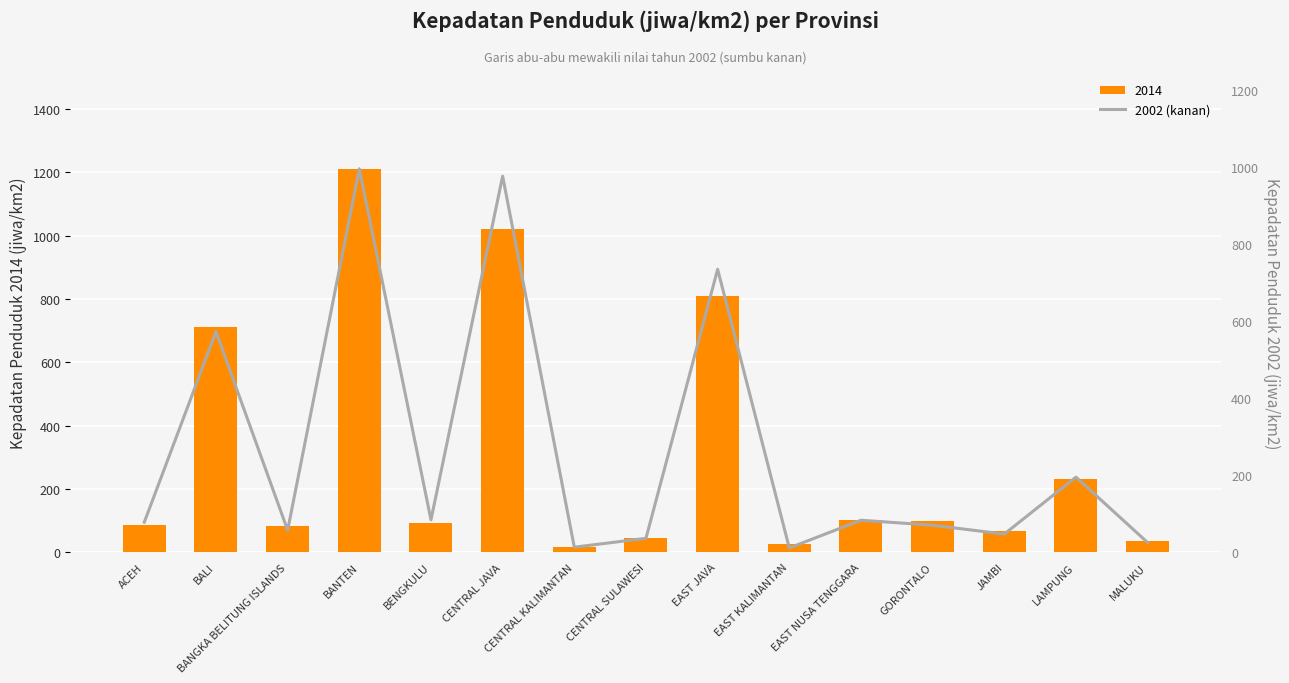

What is the average value of the 2014 series?

309